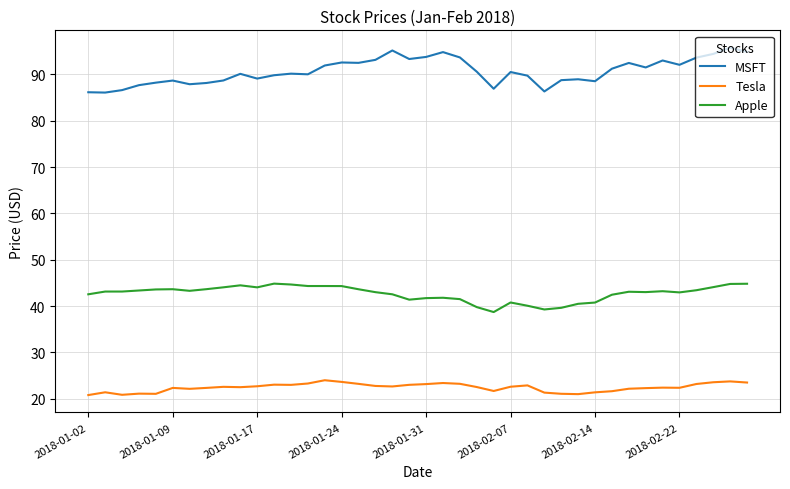

Does the chart have visible grid lines?

Yes